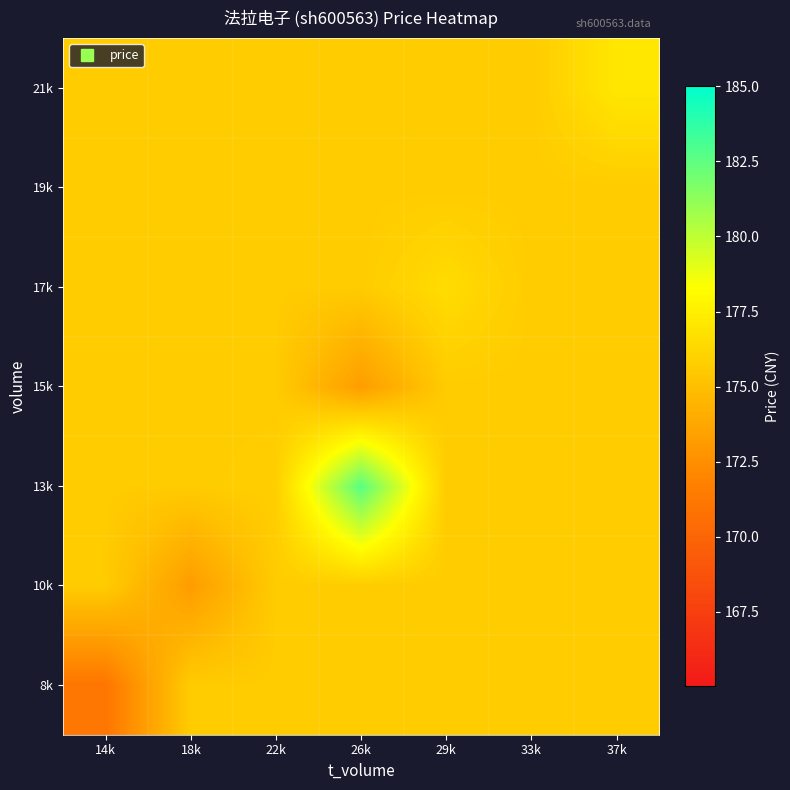

Reading left to right, what are all the values shown in this chart?

8k: 14k=171.1	18k=175.7	22k=175.7	26k=175.7	29k=175.7	33k=175.7	37k=175.7
10k: 14k=175.7	18k=173.2	22k=175.7	26k=175.7	29k=175.7	33k=175.7	37k=175.7
13k: 14k=175.7	18k=175.7	22k=175.8	26k=182.7	29k=175.7	33k=175.7	37k=175.7
15k: 14k=175.7	18k=175.7	22k=175.7	26k=173.2	29k=175.7	33k=175.7	37k=175.7
17k: 14k=175.7	18k=175.7	22k=175.7	26k=175.7	29k=176.5	33k=175.7	37k=175.7
19k: 14k=175.7	18k=175.7	22k=175.7	26k=175.7	29k=175.7	33k=175.7	37k=175.7
21k: 14k=175.7	18k=175.7	22k=175.7	26k=175.7	29k=175.7	33k=175.7	37k=177.1